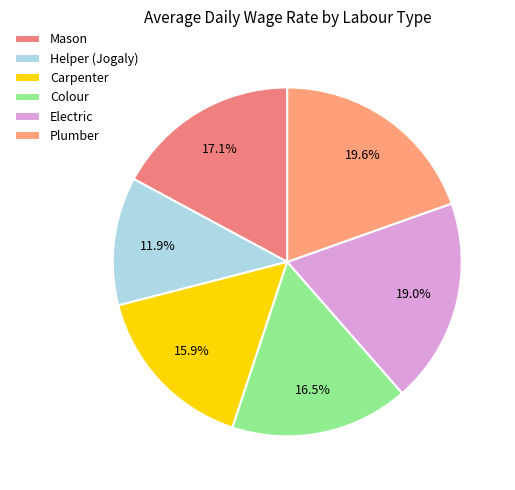

Which has a higher value, Plumber or Helper (Jogaly)?

Plumber